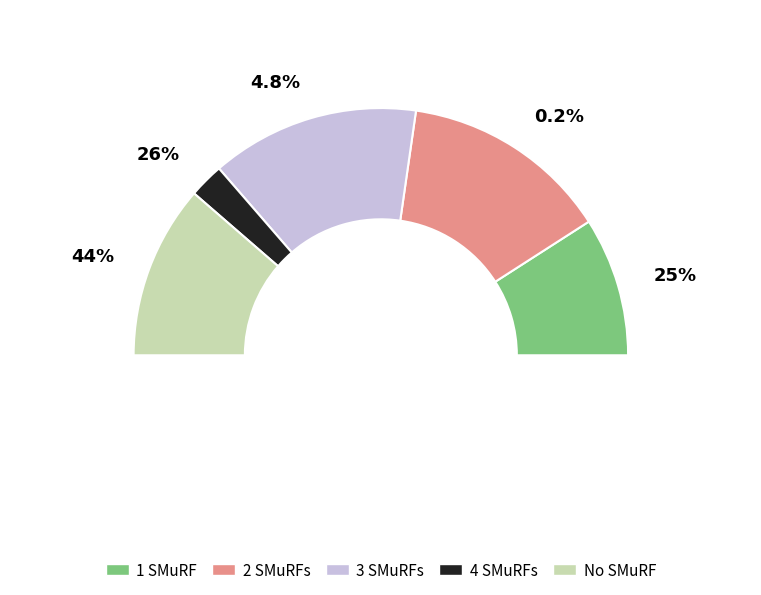

Count the number of slices in the pie.

5